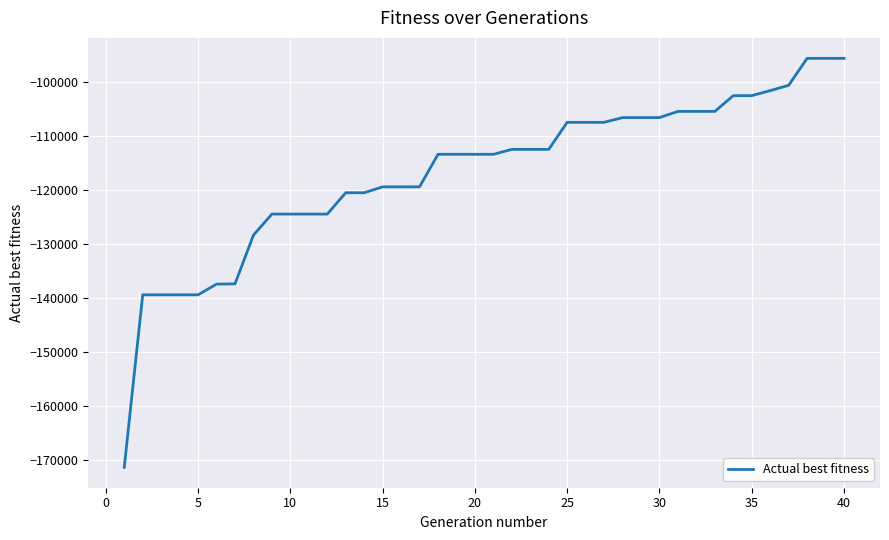

What is the greatest value displayed?

-95539